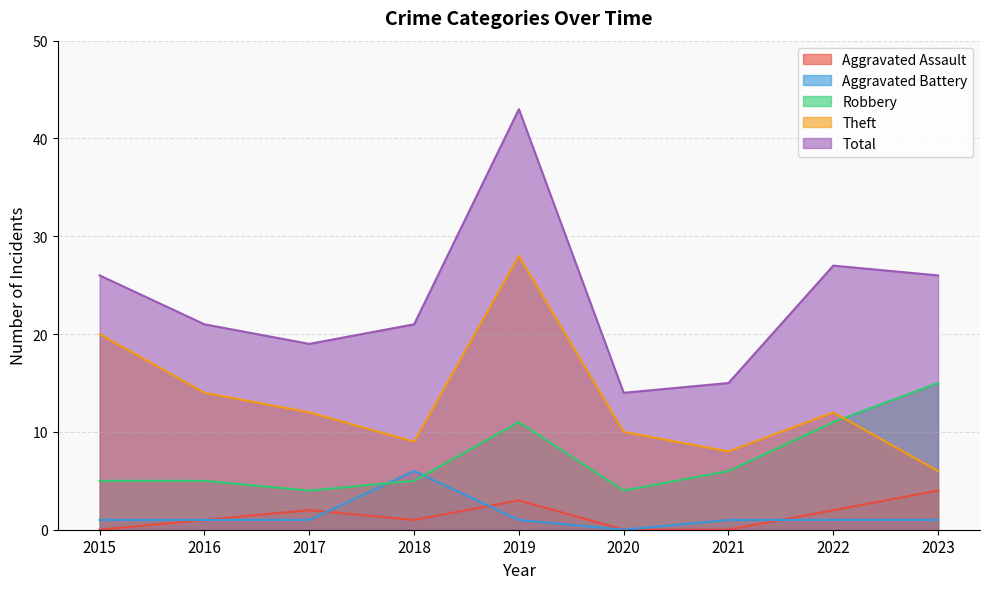

What are all the series names shown in the legend?

Aggravated Assault, Aggravated Battery, Robbery, Theft, Total